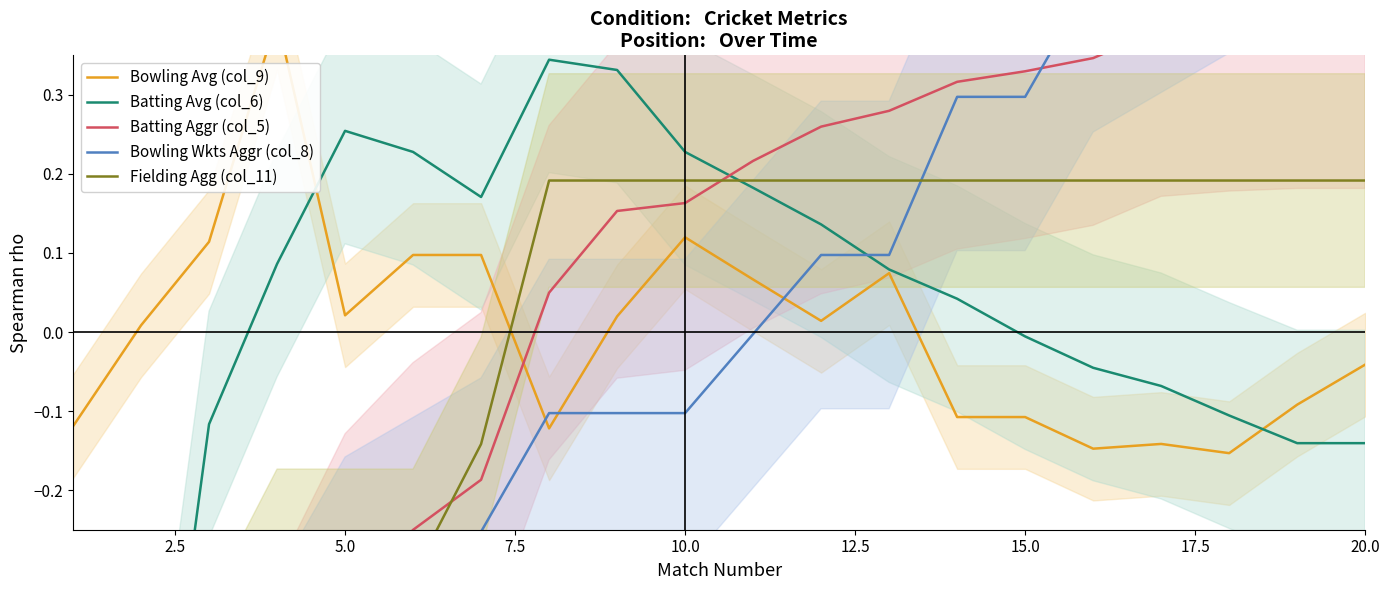

True or false: Bowling Avg (col_9) has more than 0 points higher than both neighbors.

True